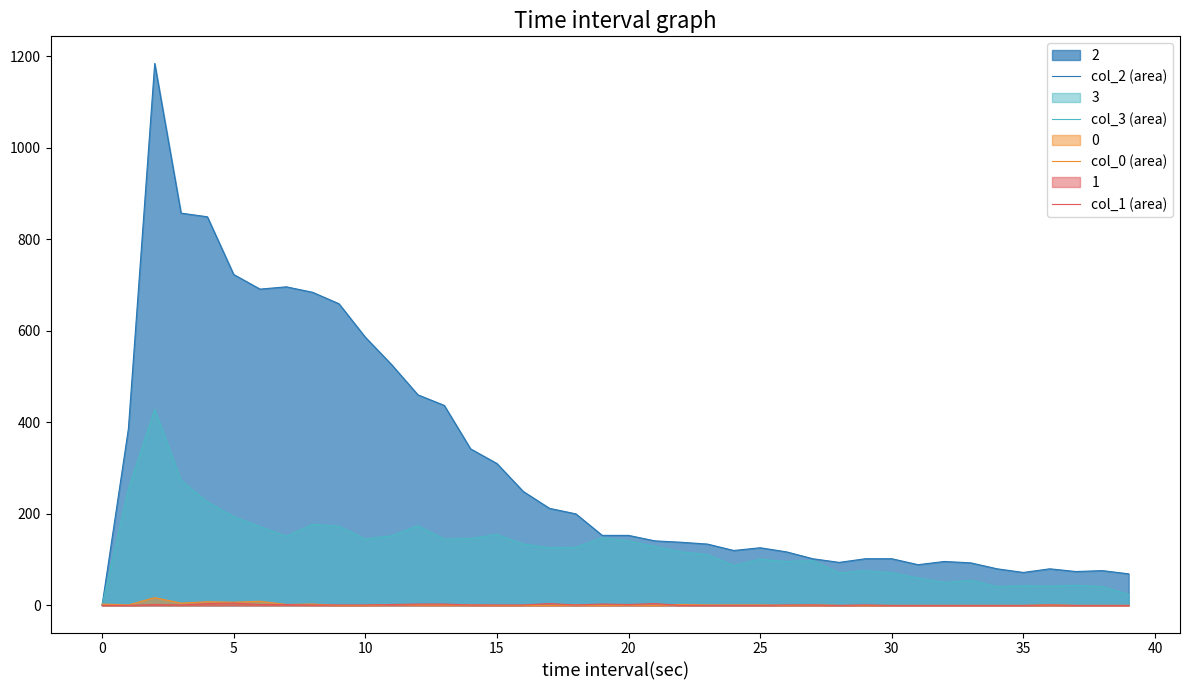

Which series has the largest total across all categories?

col_2 (area)